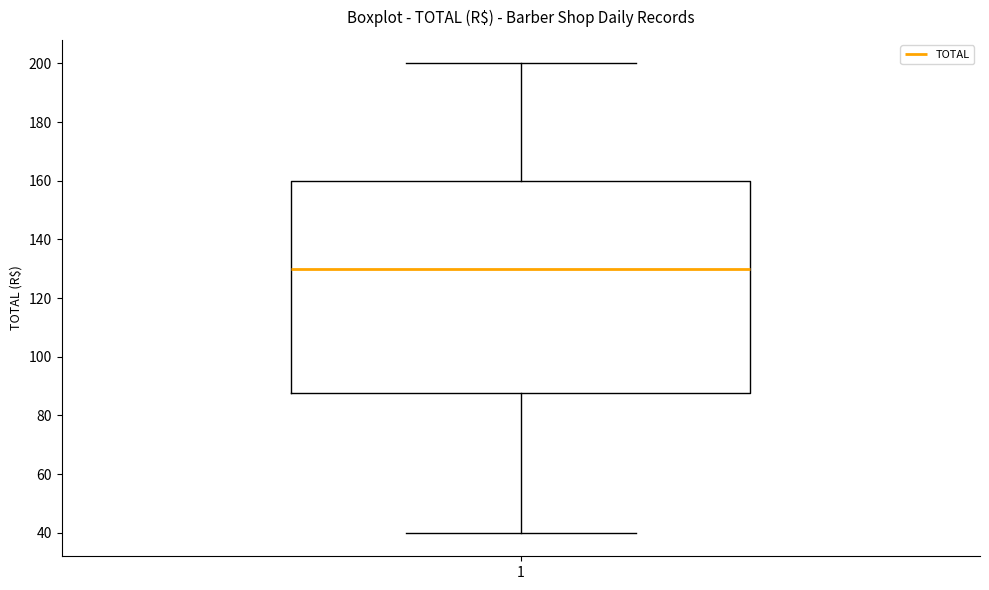

Read this box plot against the y-axis: the position of the median line, the range covered by the box, and the ends of both whiskers. The values are not printed on the chart, so give them approximately, as read against the axis.

median 130, box 88 to 160, whiskers 40 to 200